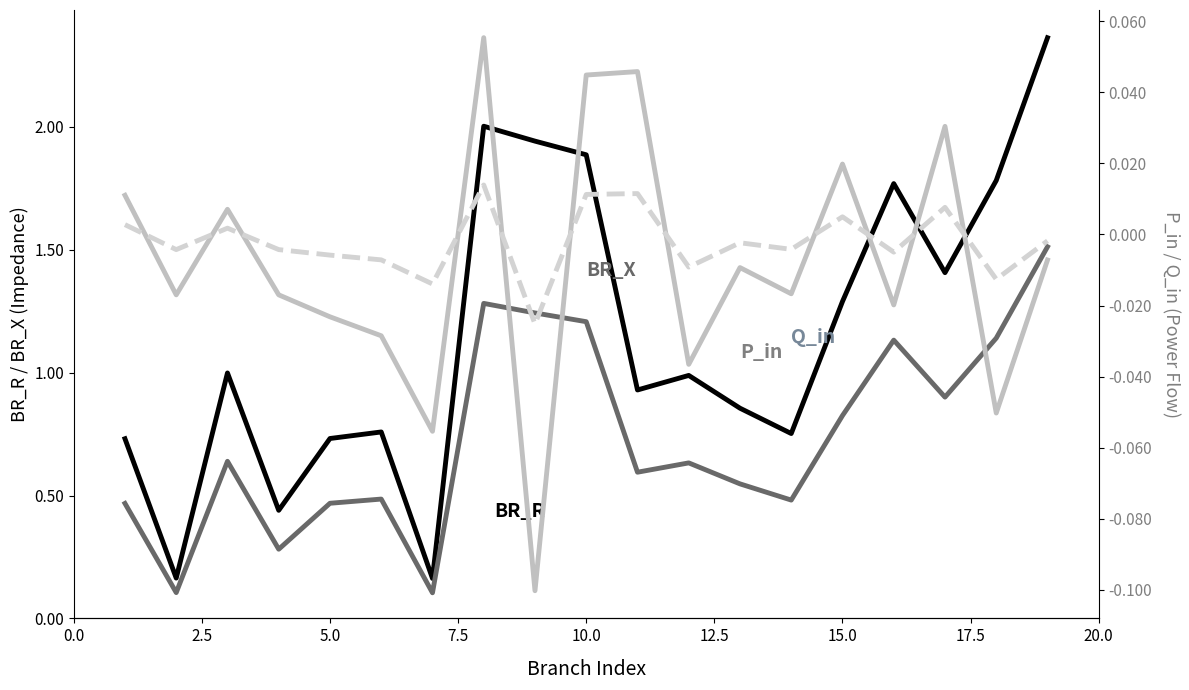

Reading left to right, what are all the values shown in this chart?

BR_R: 0.7	0.2	1.0	0.4	0.7	0.8	0.2	2.0	1.9	1.9	0.9	1.0	0.9	0.8	1.3	1.8	1.4	1.8	2.4
BR_X: 0.5	0.1	0.6	0.3	0.5	0.5	0.1	1.3	1.2	1.2	0.6	0.6	0.5	0.5	0.8	1.1	0.9	1.1	1.5
P_in: 0.0	-0.0	0.0	-0.0	-0.0	-0.0	-0.1	0.1	-0.1	0.0	0.0	-0.0	-0.0	-0.0	0.0	-0.0	0.0	-0.1	-0.0
Q_in: 0.0	-0.0	0.0	-0.0	-0.0	-0.0	-0.0	0.0	-0.0	0.0	0.0	-0.0	-0.0	-0.0	0.0	-0.0	0.0	-0.0	-0.0